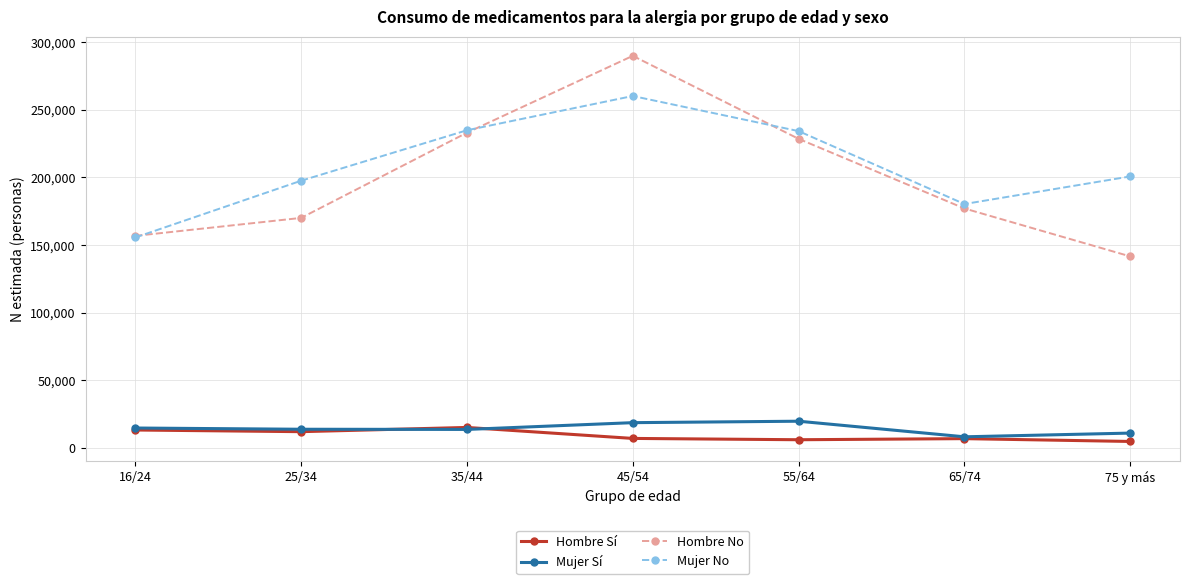

Where is the first local minimum for Mujer No?

65/74